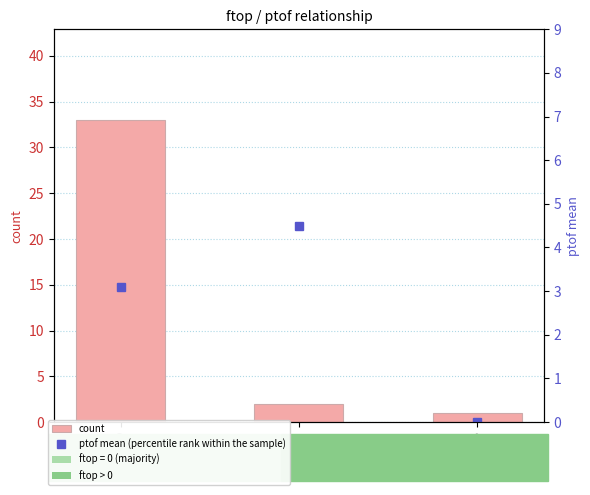

True or false: count has a value of 3.5 at 1.

False